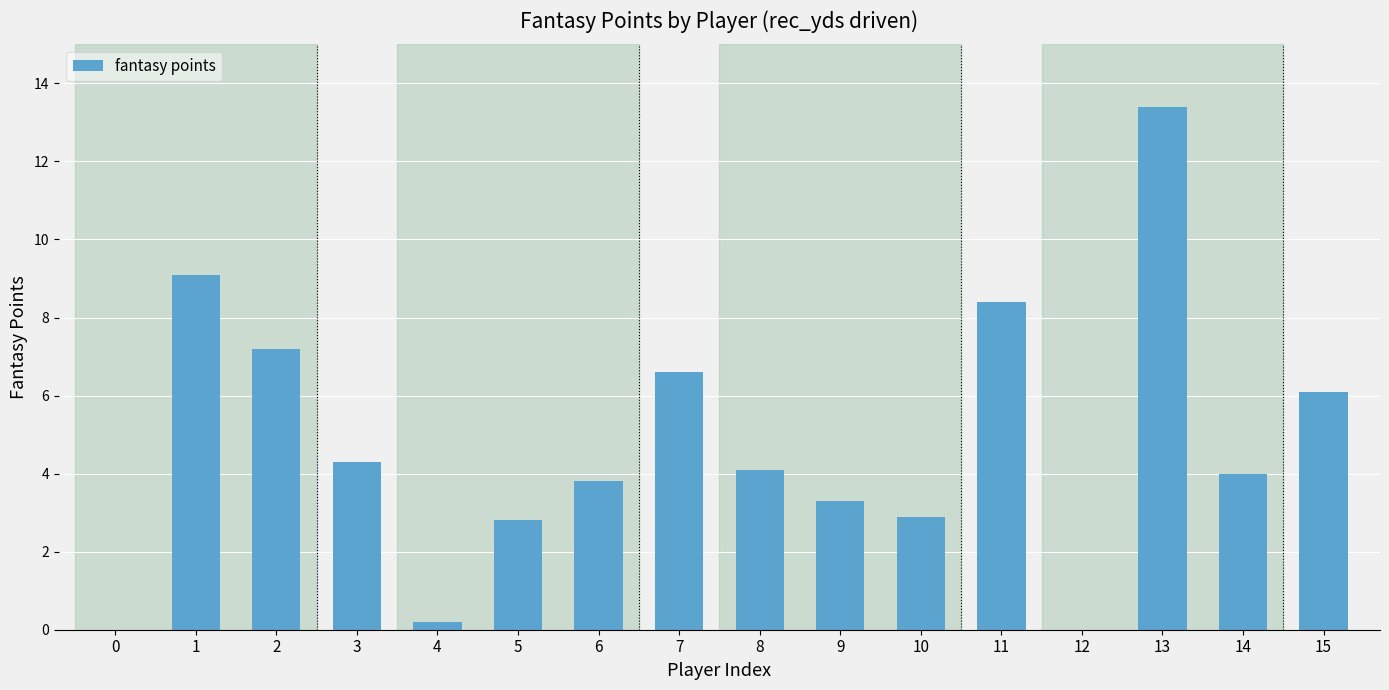

What is the change in value from 5 to 15?

+3.3